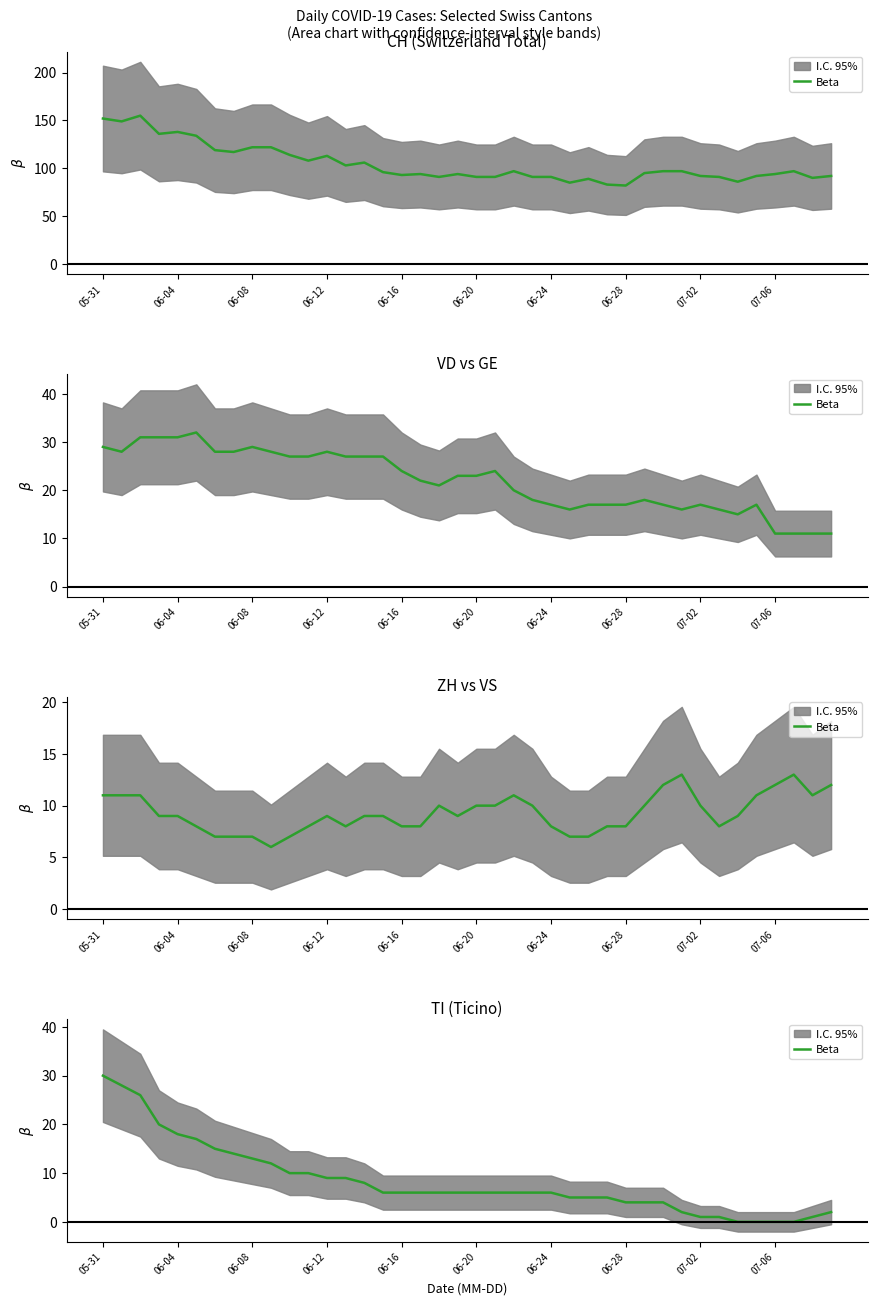

How many positive values are there?

36